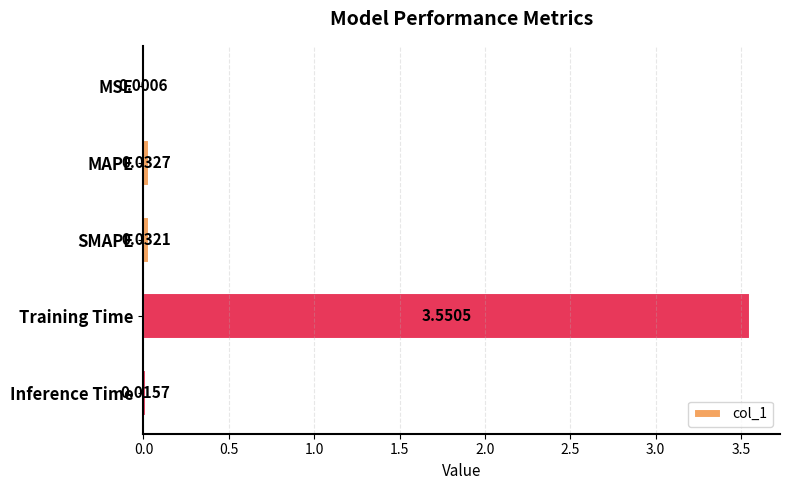

Which label corresponds to the largest value in the chart?

Training Time